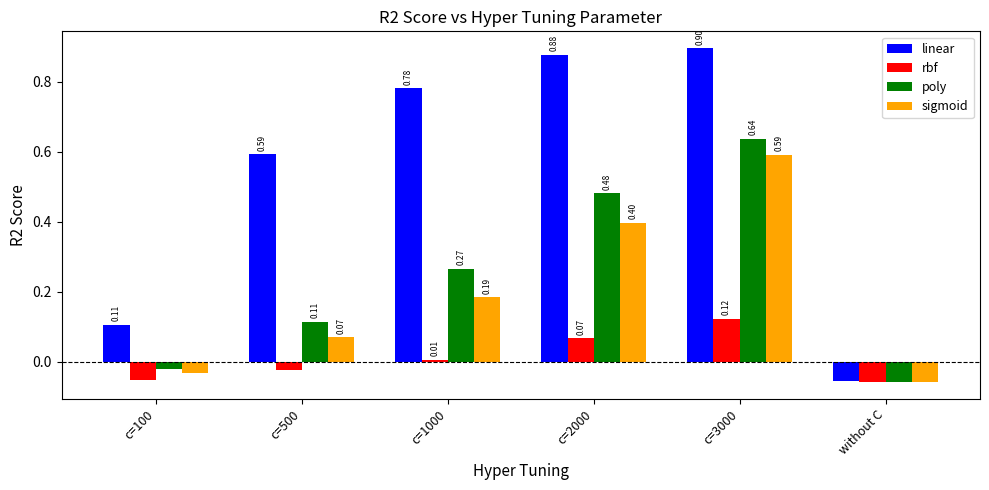

What is the greatest value displayed?

0.9